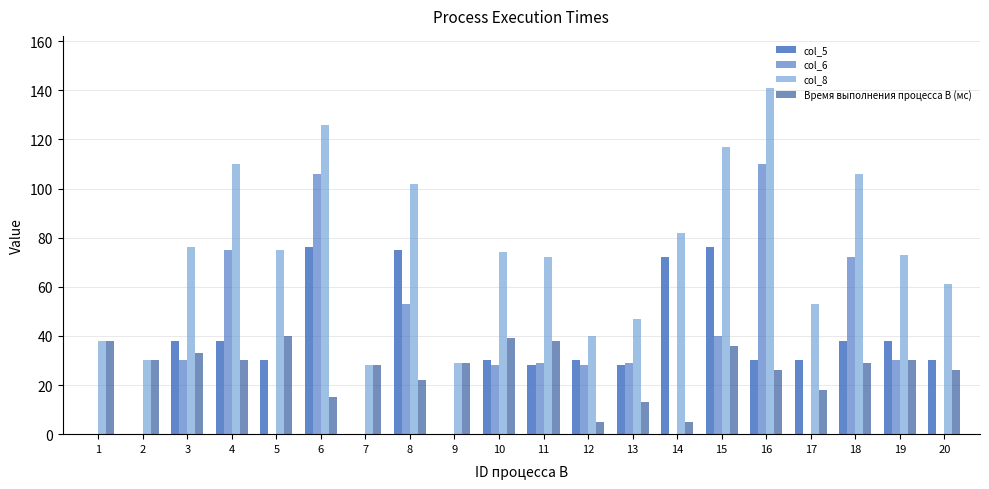

How many data points does each series have?

20